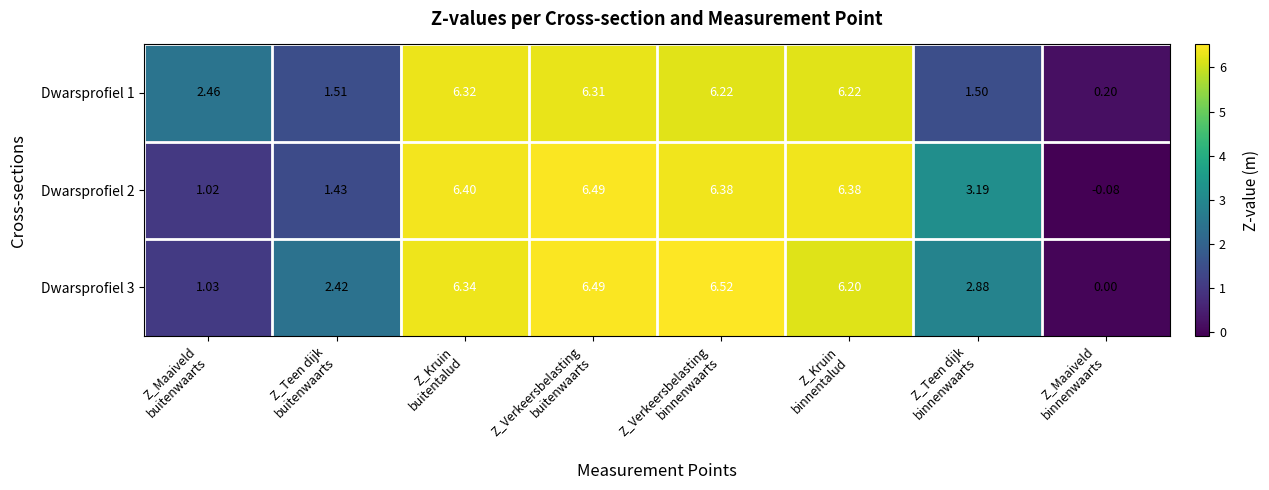

What is the difference between the highest and lowest values at Z_Teen dijk
binnenwaarts?

1.7